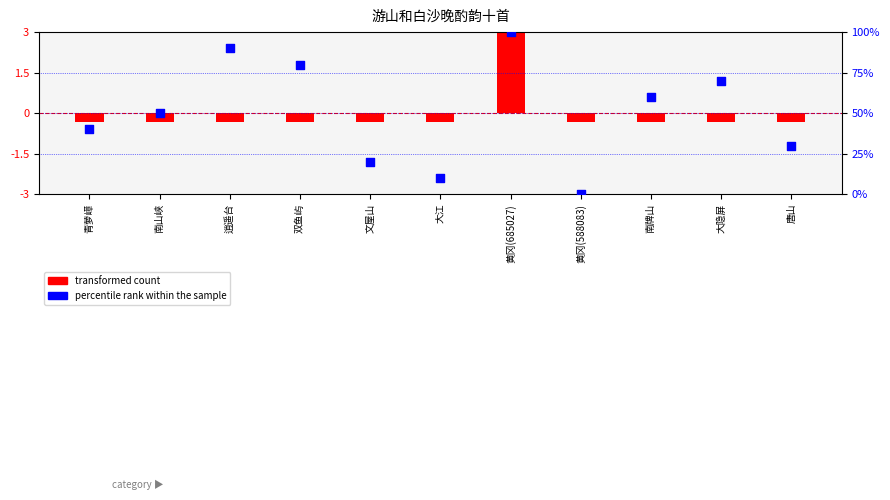

Which series reaches the maximum Y coordinate?

percentile rank within the sample